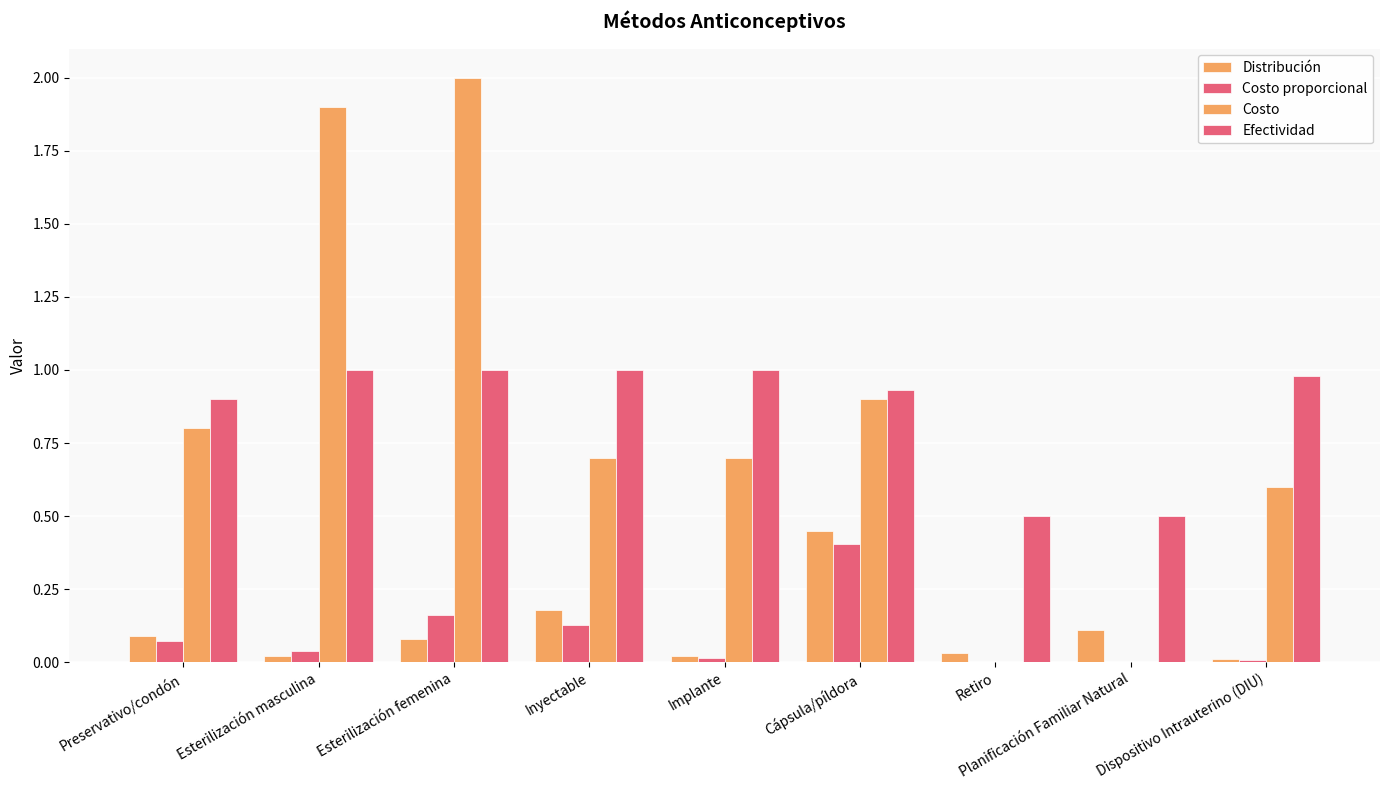

At how many categories does at least one series exceed 1?

2